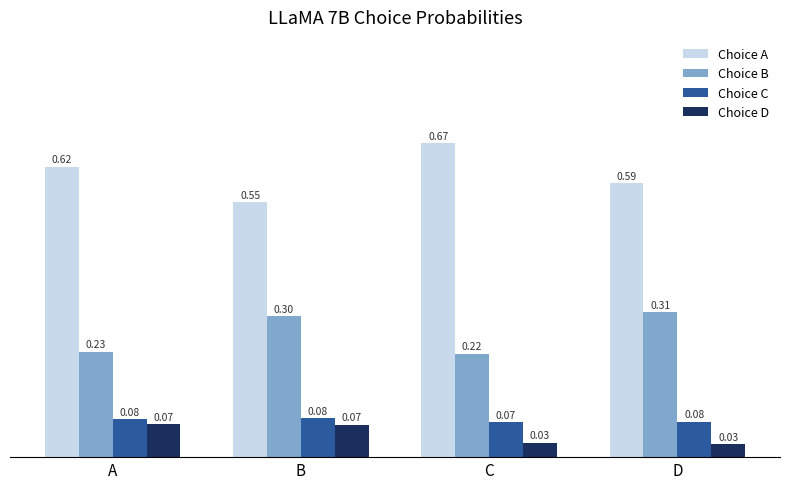

How many groups of bars are there?

4